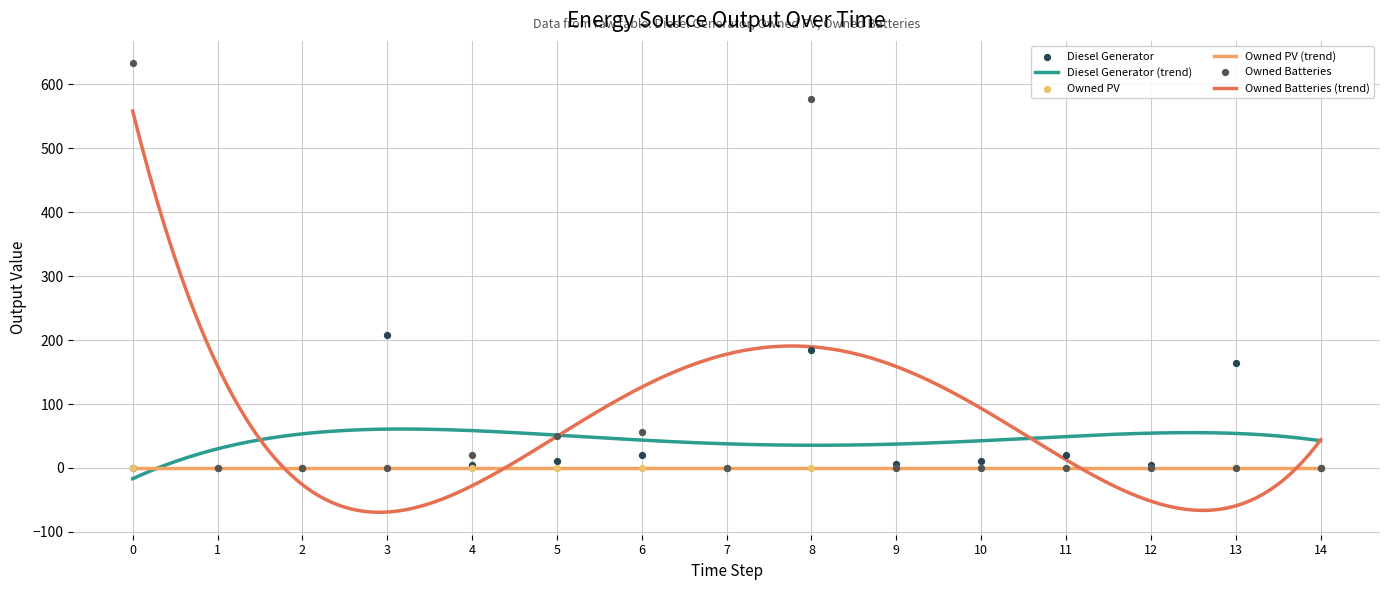

Which series contains the lowest Y value?

Diesel Generator